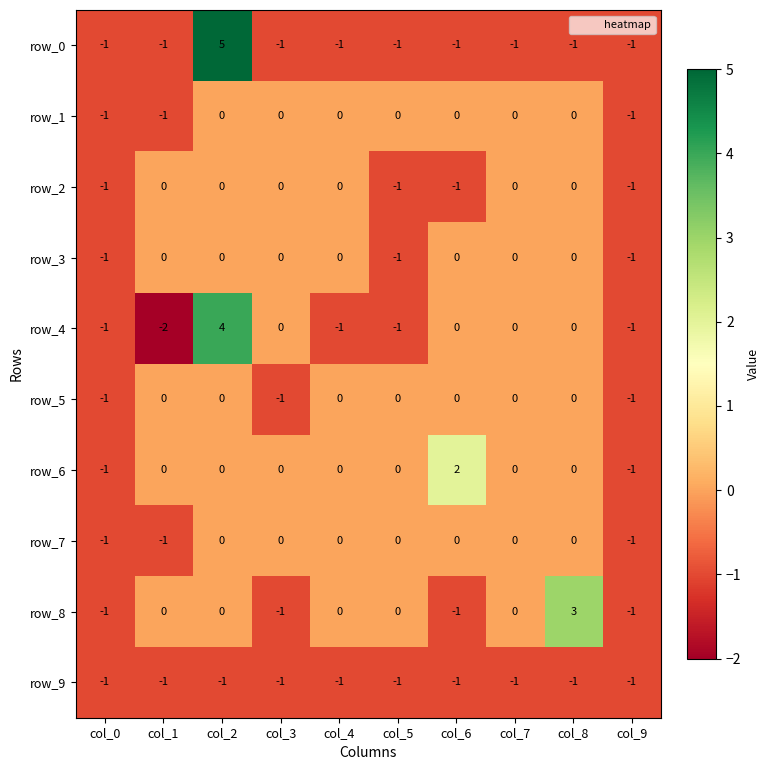

The value of row_5 at col_1 is -1. True or false?

False